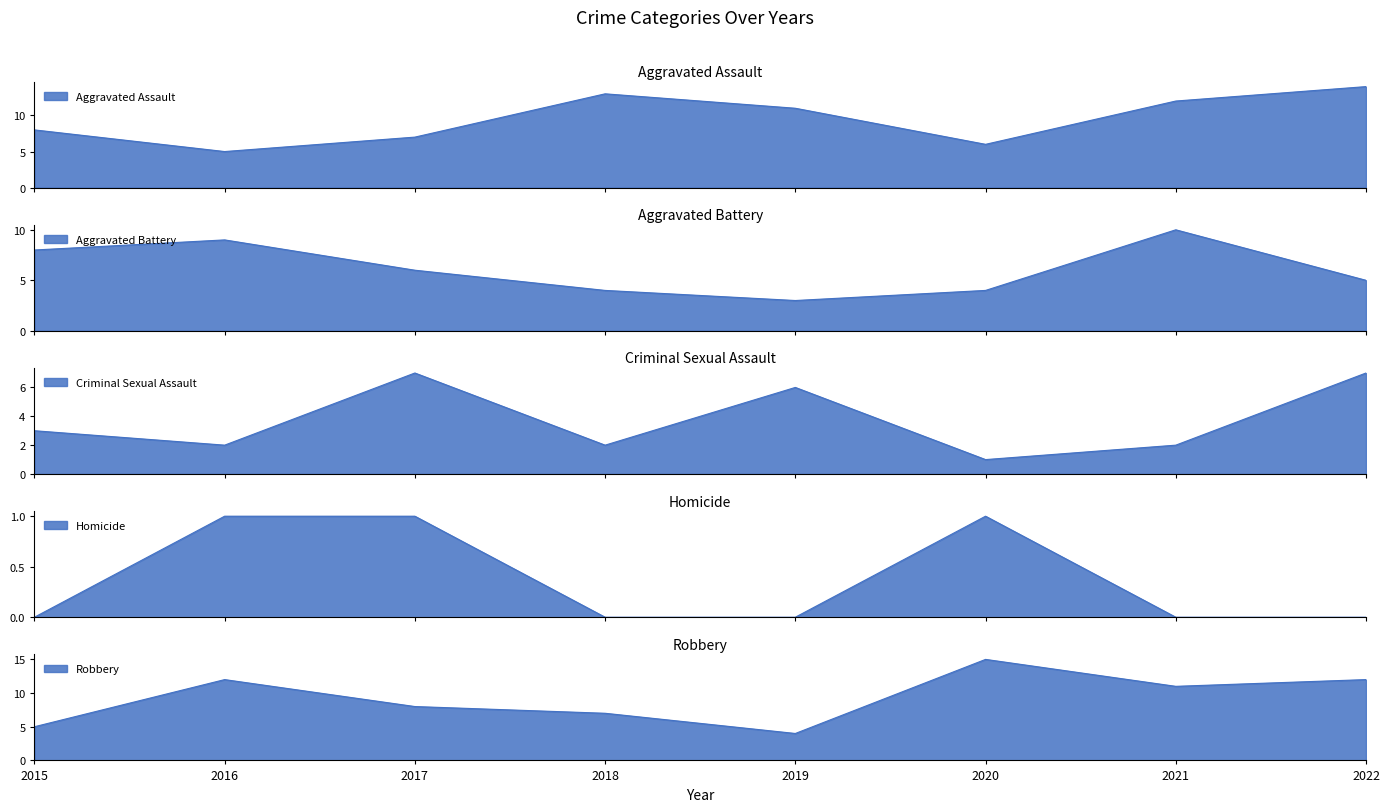

How many Aggravated Battery values are between 4 and 9?

6